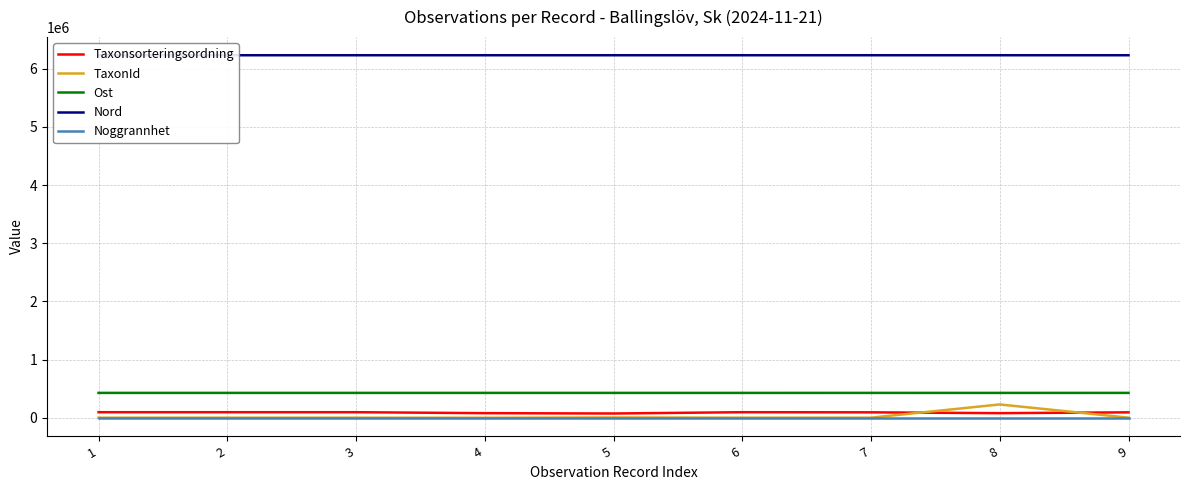

What is the difference between the Ost values at 8 and 4?

179